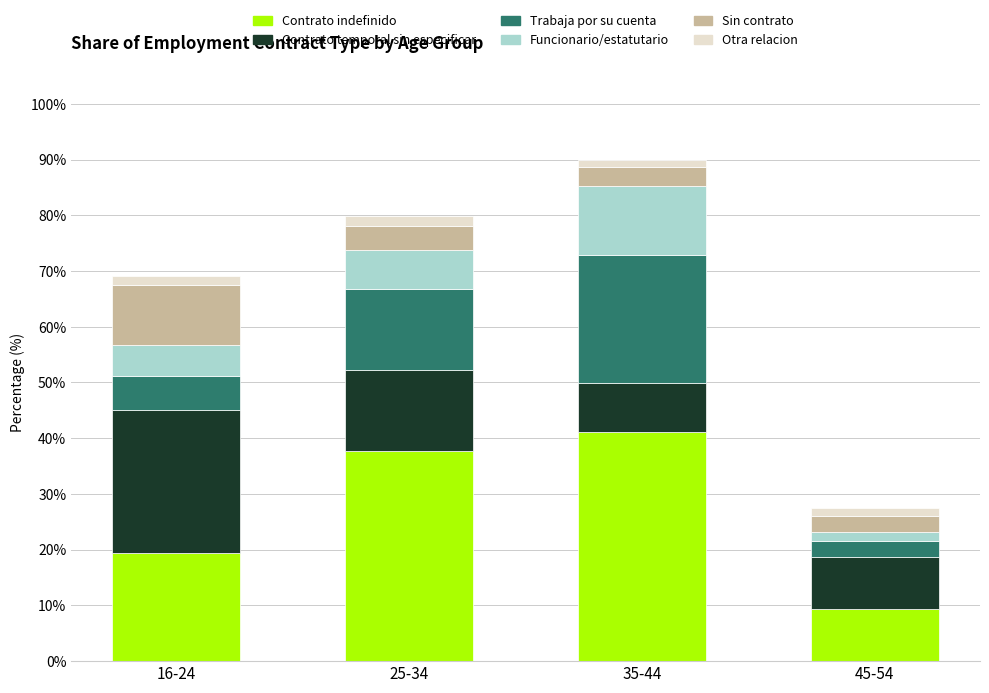

True or false: Contrato indefinido has a value of 32.9 at 16-24.

False